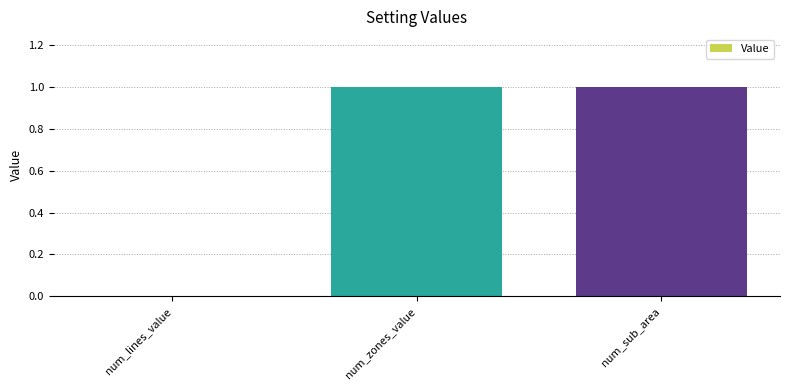

Which has a higher value, num_zones_value or num_lines_value?

num_zones_value